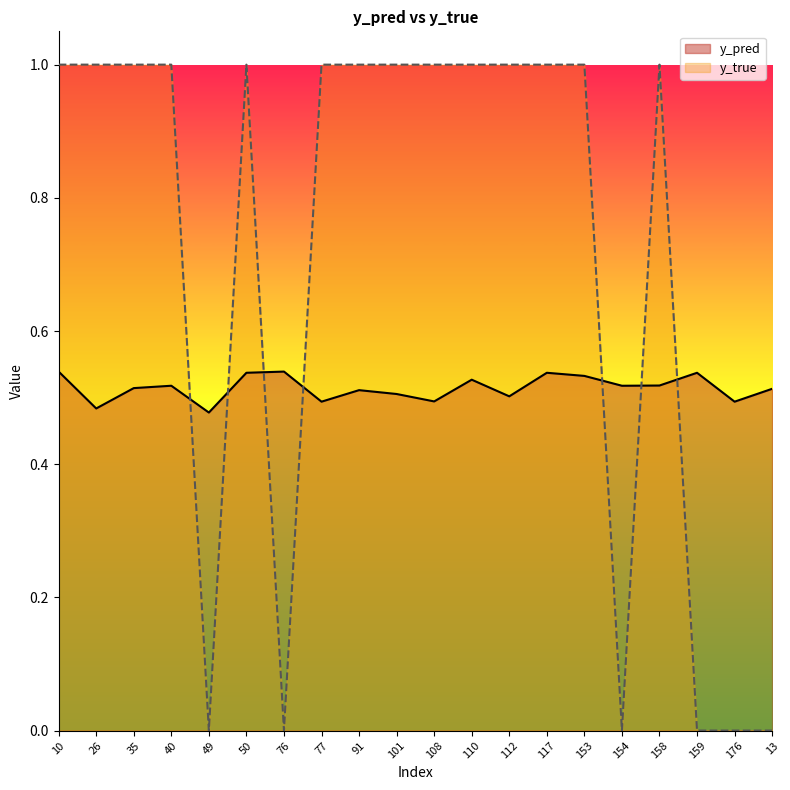

Where is the first local minimum for y_pred?

26